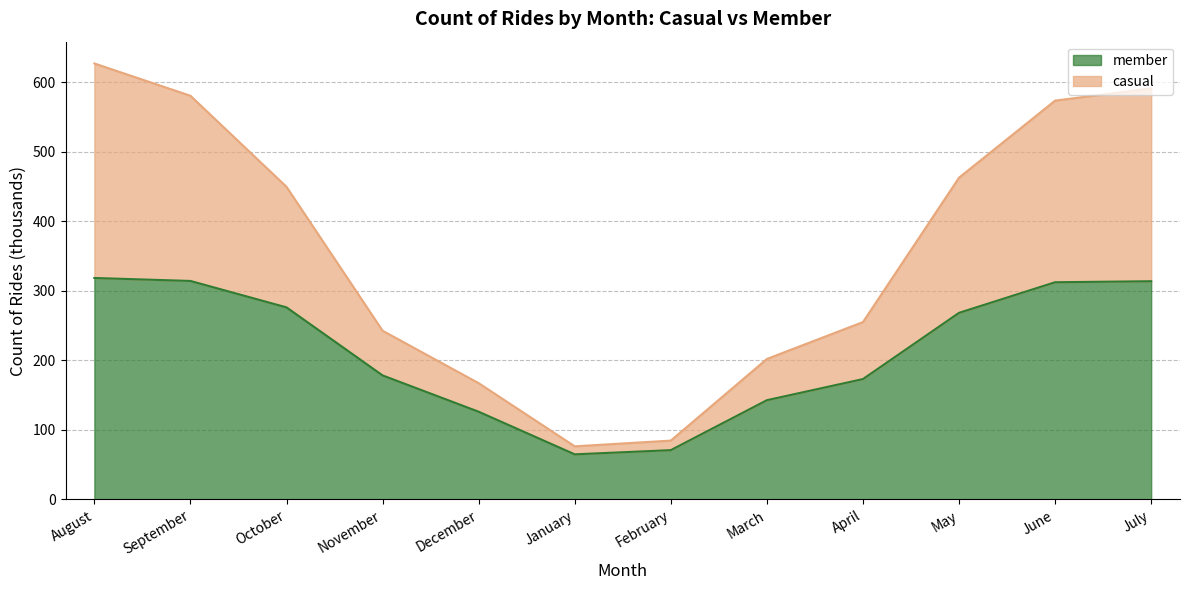

What is the spread (max minus min) of values at September?

266.4